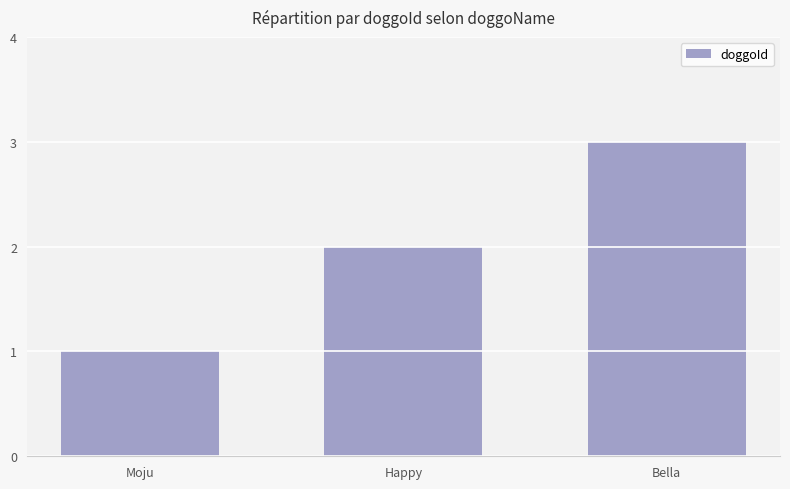

Does the chart contain stacked bars?

No